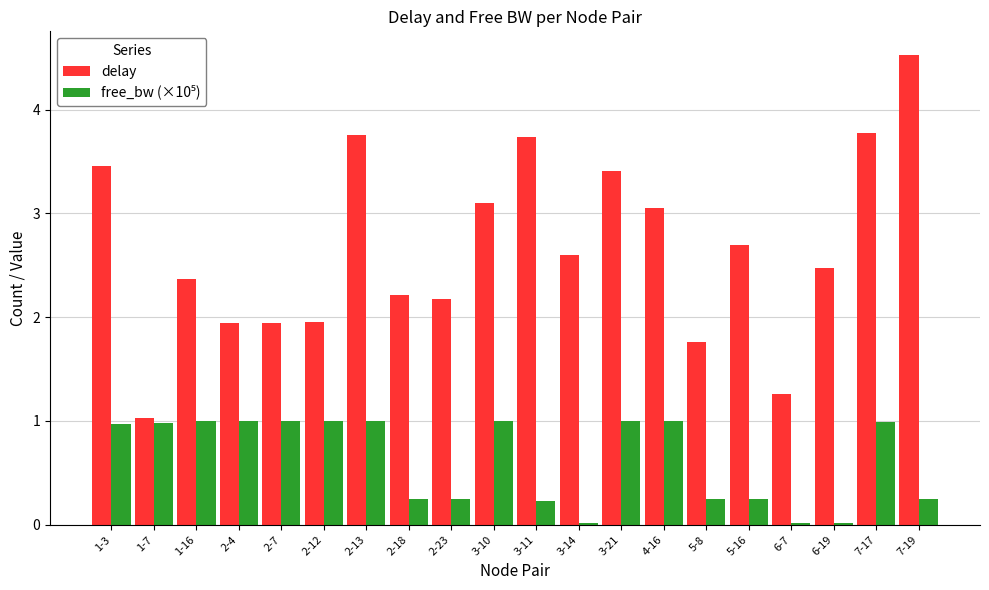

Which series has the largest total across all categories?

delay